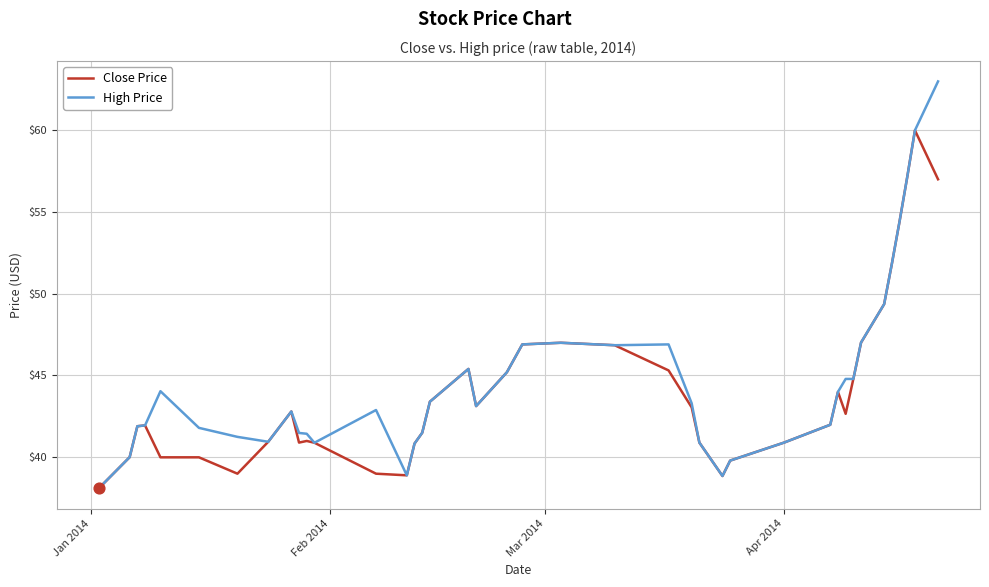

What is the maximum value for High Price?

63.0